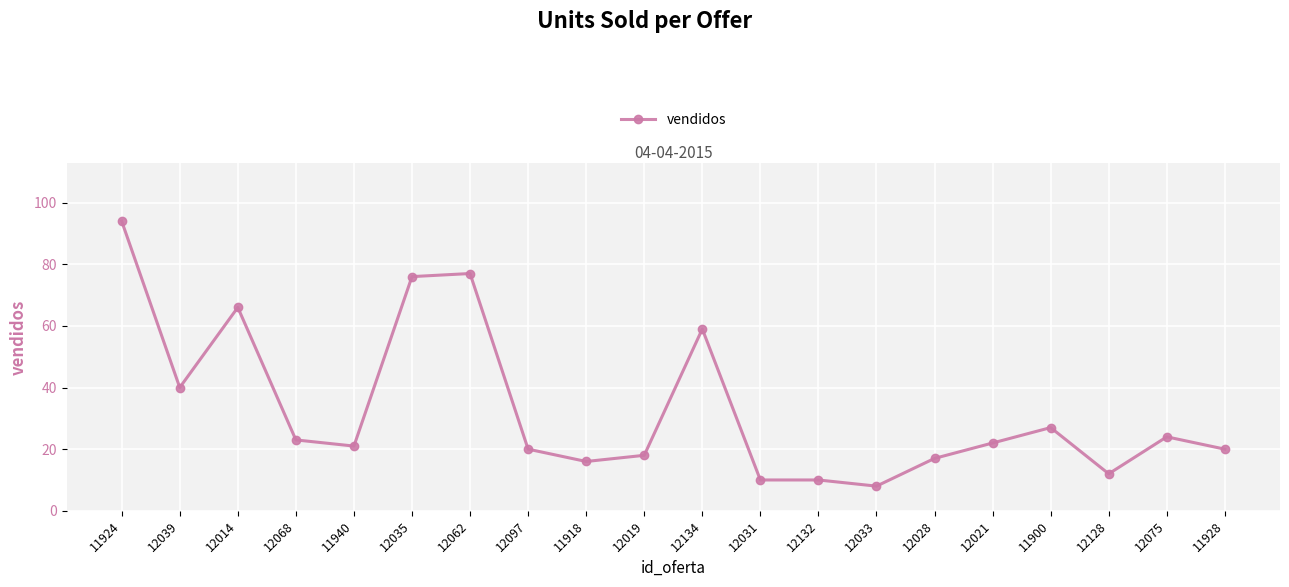

What is the change in value from 12014 to 11940?

-45